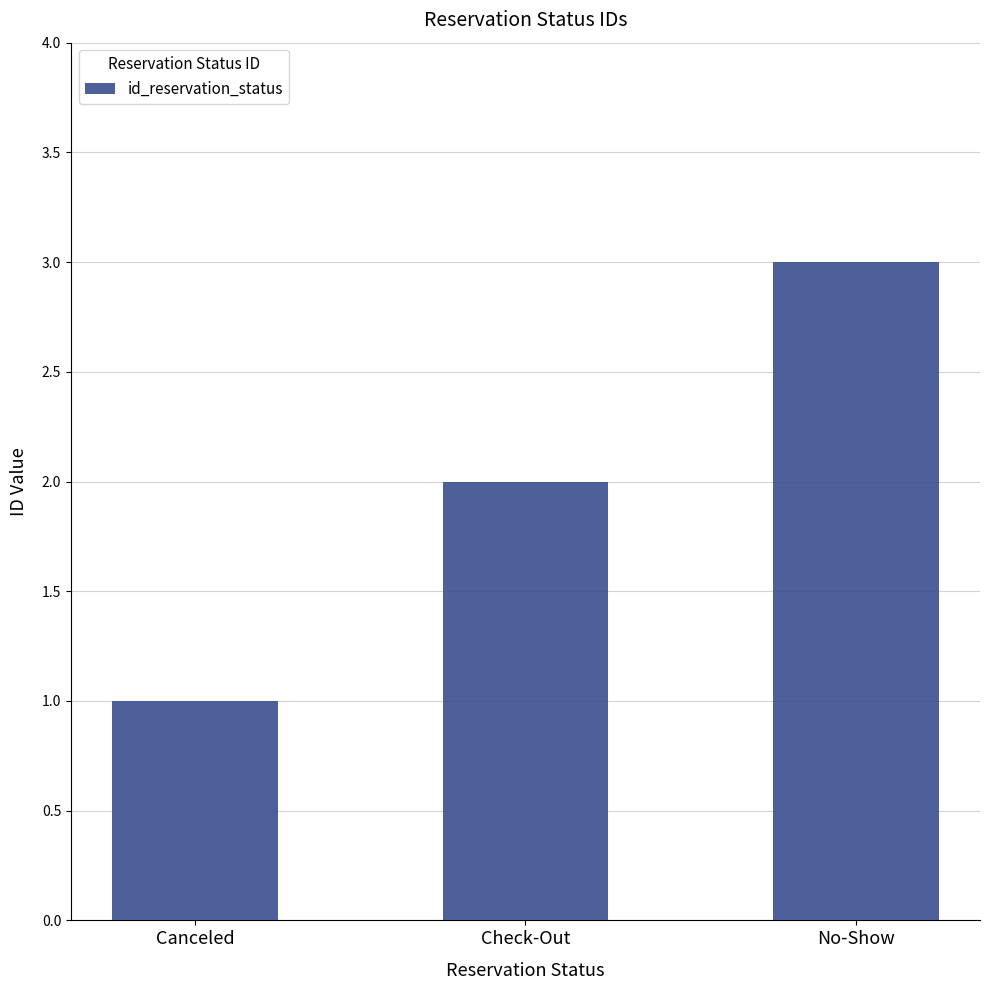

List the labels in order of value, smallest first.

Canceled, Check-Out, No-Show